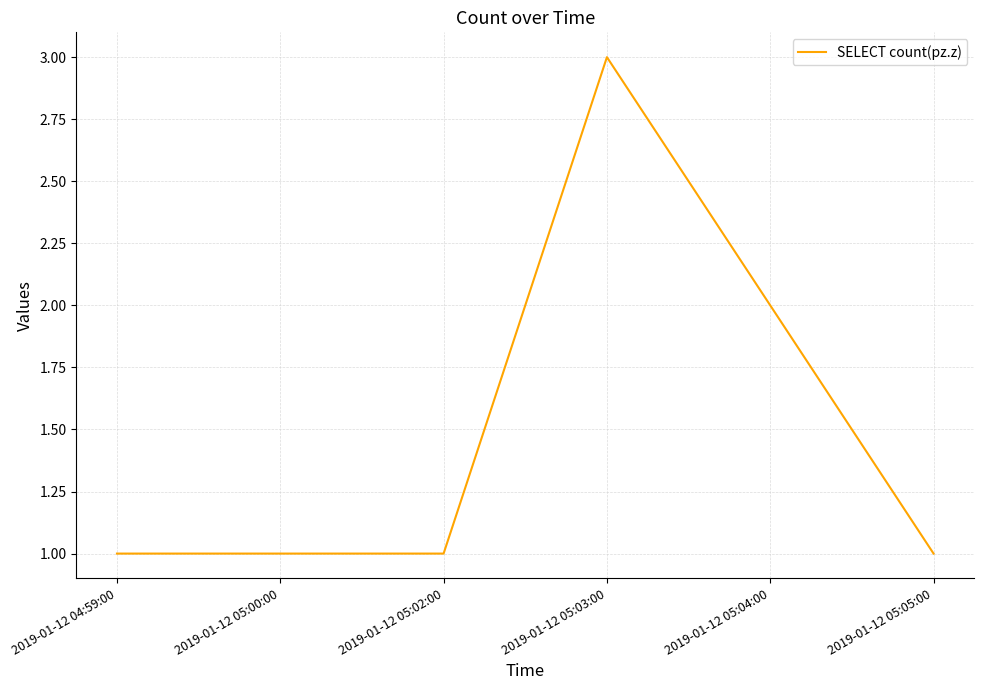

What is the average value?

2